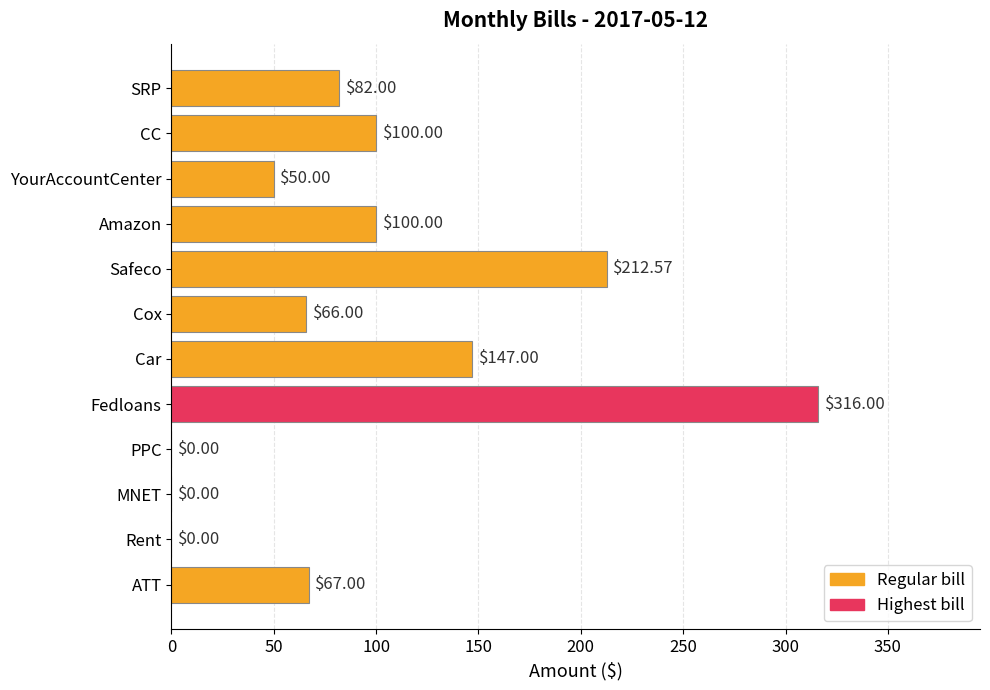

How many values are above zero?

9